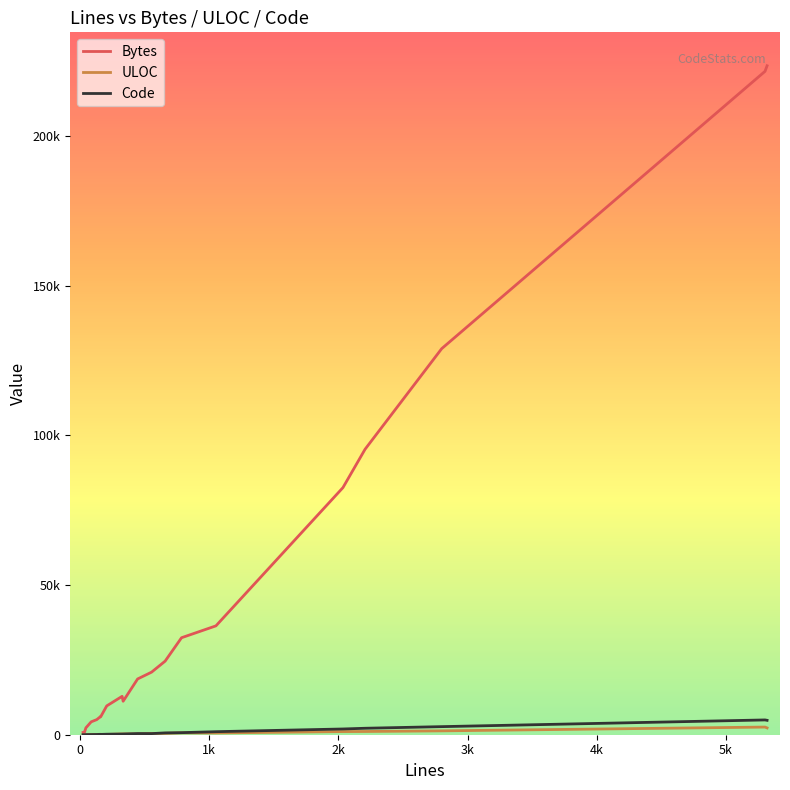

True or false: ULOC and Bytes cross at least once.

False